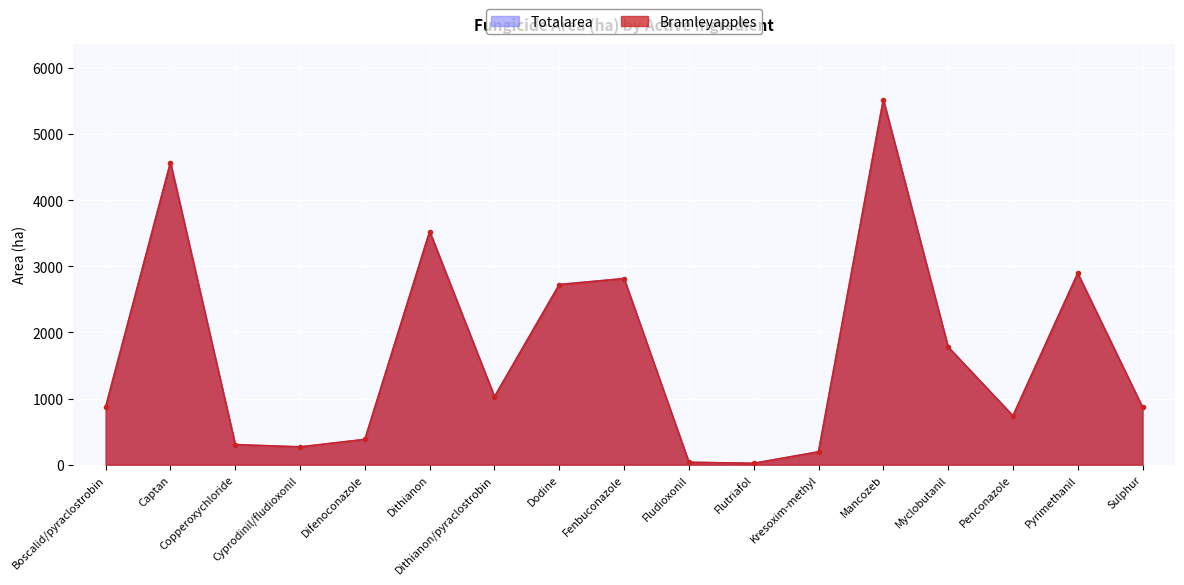

What is the sum of the Bramleyapples values at Kresoxim-methyl and Difenoconazole?

578